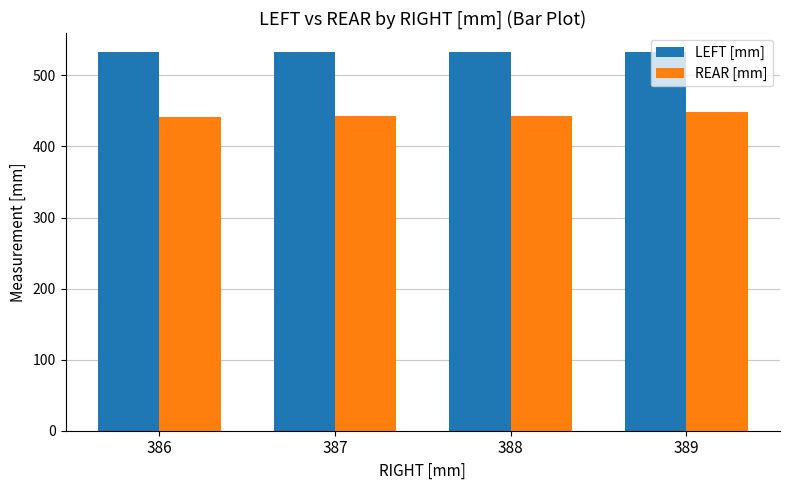

At how many categories does at least one series exceed 459?

4